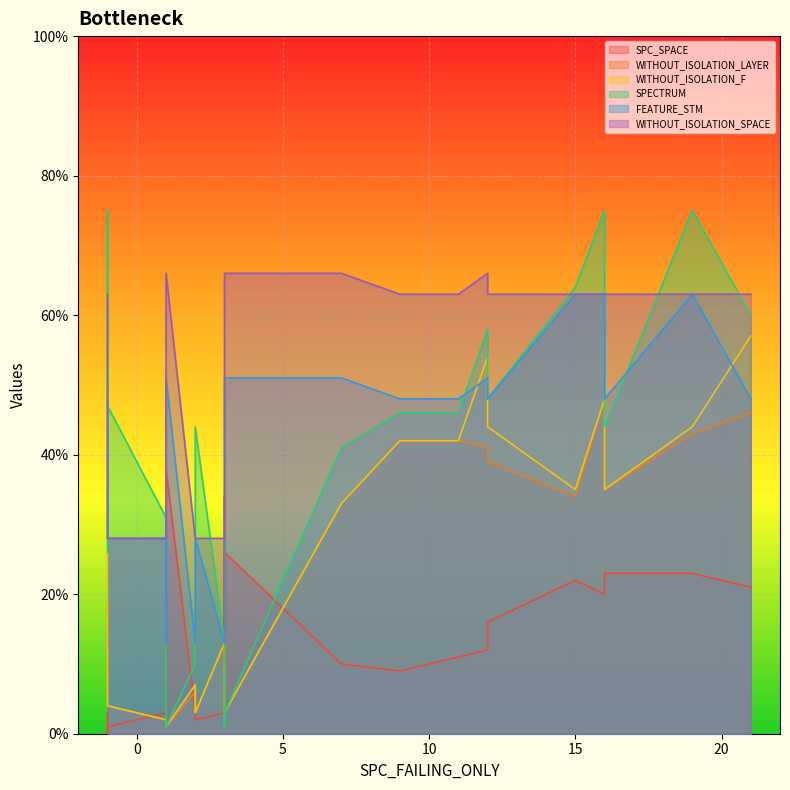

The FEATURE_STM series shows 40 at 2. True or false?

False